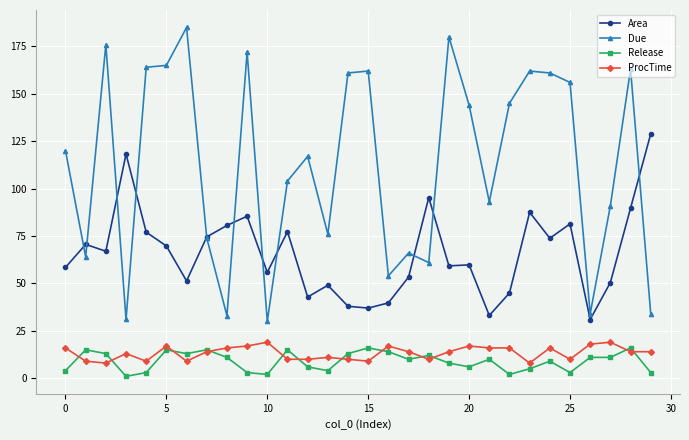

True or false: Due and ProcTime cross at least once.

False